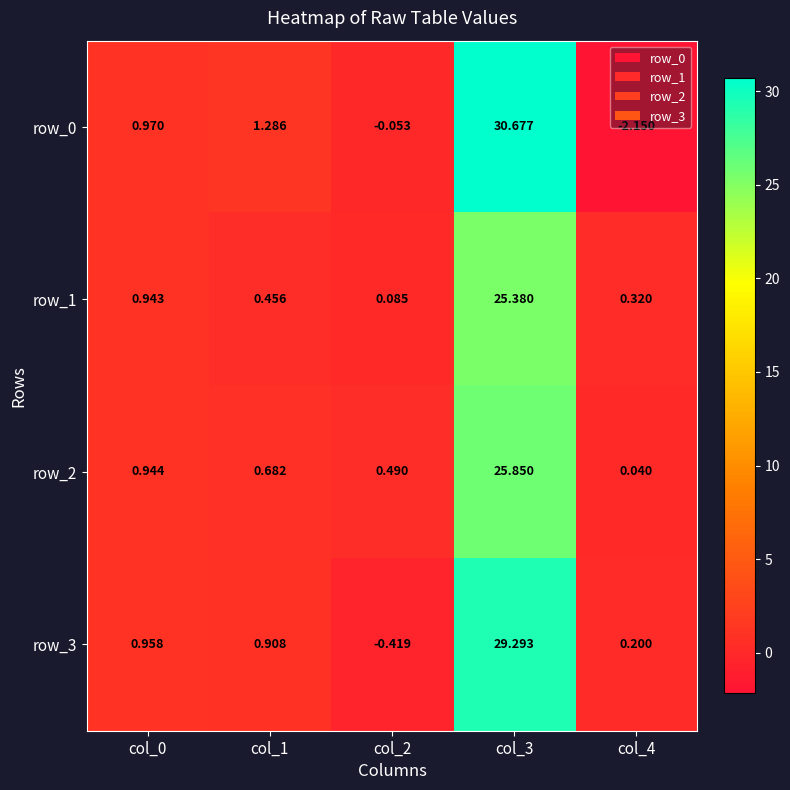

Is the value of row_0 at col_3 greater than the value of row_2 at col_2?

Yes